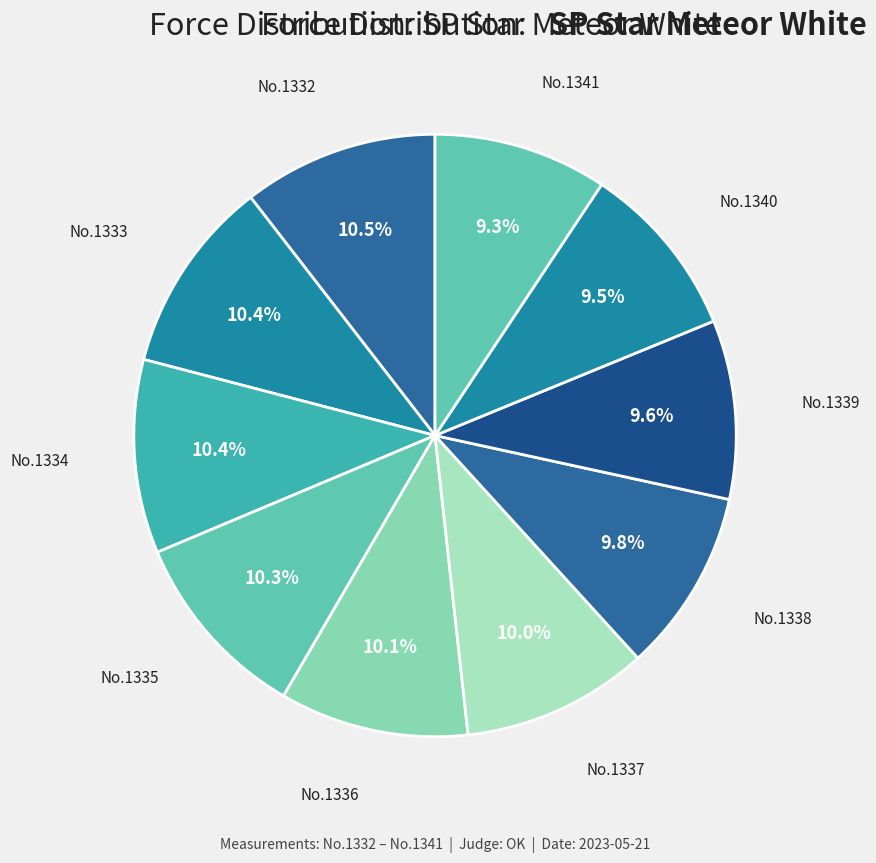

Count the number of slices in the pie.

10